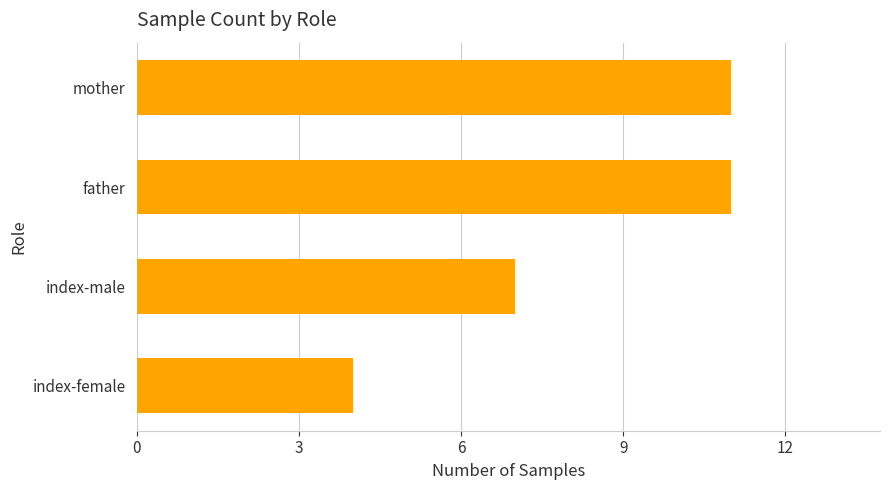

Reading bottom to top, transcribe all the data shown in this chart.

4	7	11	11